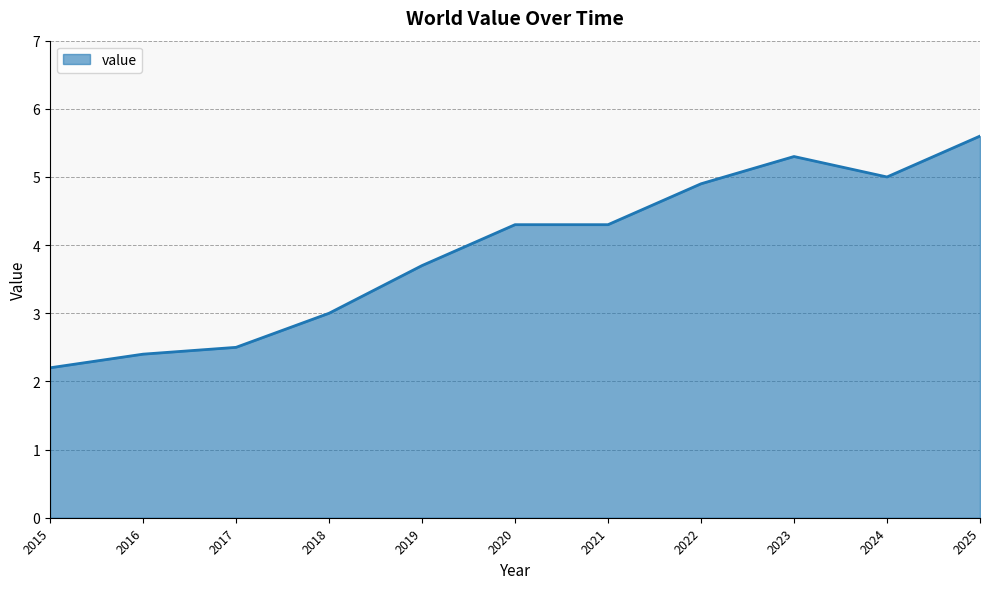

What is the average value?

3.9